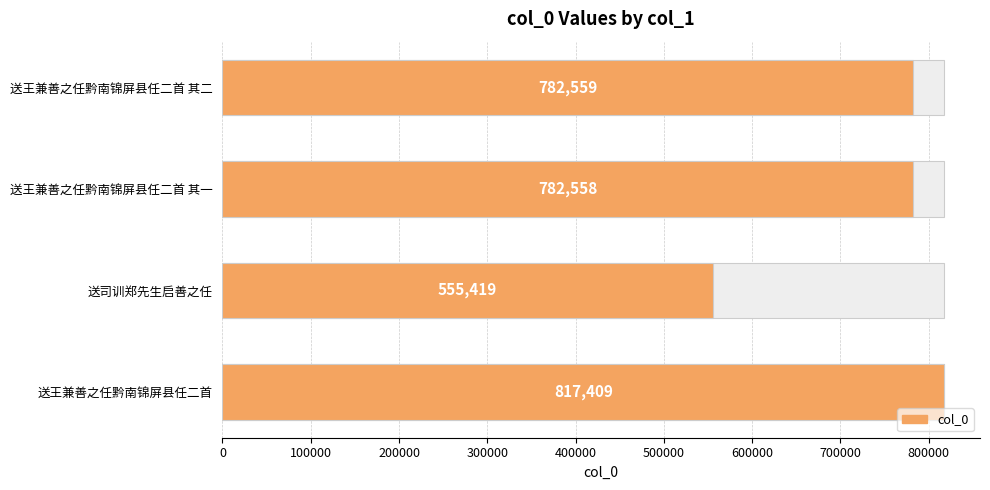

Reading left to right, transcribe all the data shown in this chart.

782559	782558	555419	817409